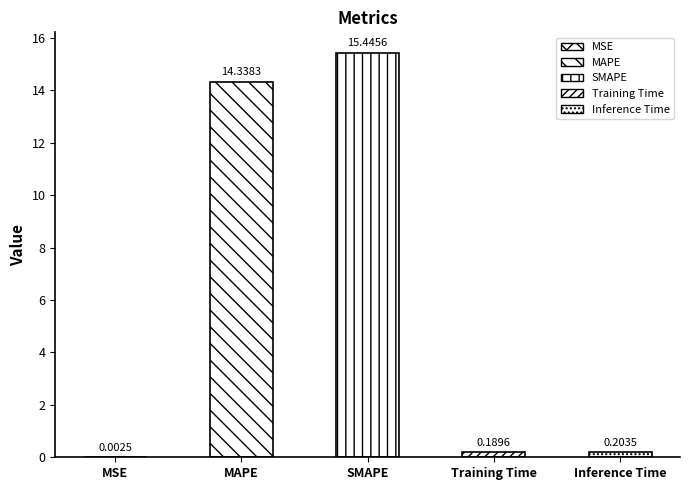

Rank the categories by value from lowest to highest.

MSE, Training Time, Inference Time, MAPE, SMAPE